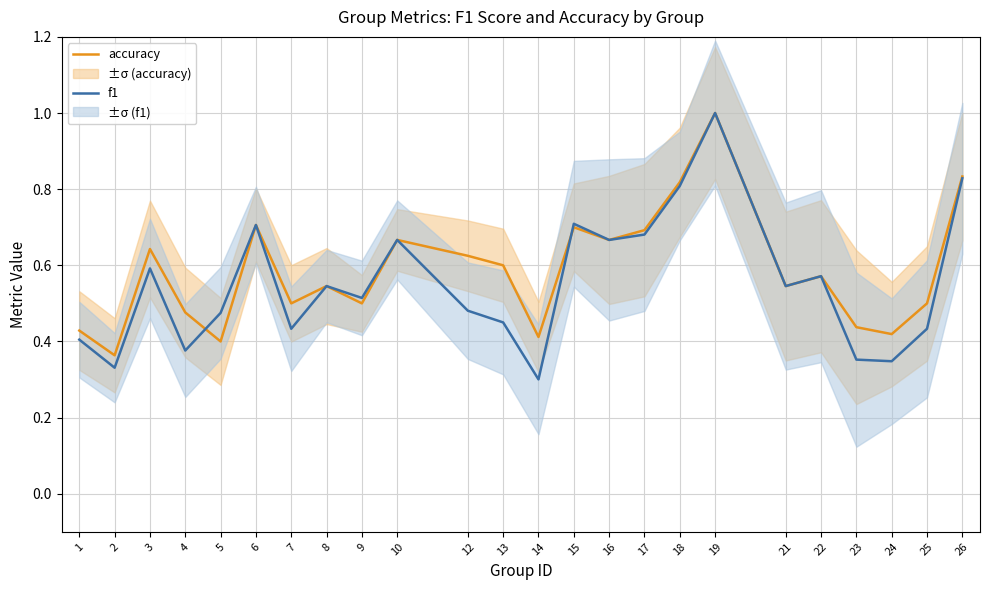

Reading right to left, list all the values displayed in this chart.

accuracy: 26=0.8	25=0.5	24=0.4	23=0.4	22=0.6	21=0.5	19=1.0	18=0.8	17=0.7	16=0.7	15=0.7	14=0.4	13=0.6	12=0.6	10=0.7	9=0.5	8=0.5	7=0.5	6=0.7	5=0.4	4=0.5	3=0.6	2=0.4	1=0.4
f1: 26=0.8	25=0.4	24=0.3	23=0.4	22=0.6	21=0.5	19=1.0	18=0.8	17=0.7	16=0.7	15=0.7	14=0.3	13=0.5	12=0.5	10=0.7	9=0.5	8=0.5	7=0.4	6=0.7	5=0.5	4=0.4	3=0.6	2=0.3	1=0.4